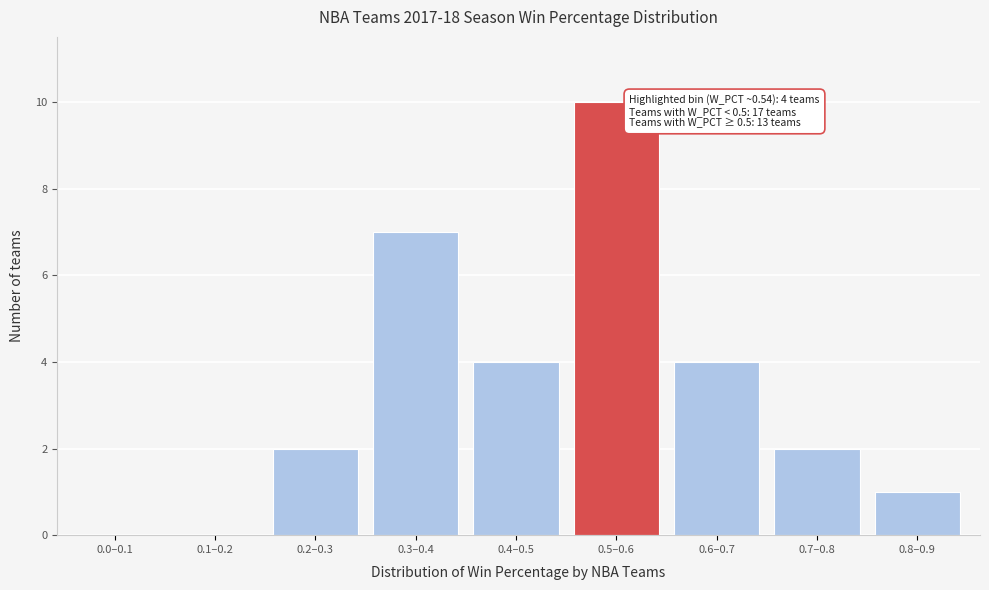

Reading left to right, what are all the values shown in this chart?

0.0–0.1=0	0.1–0.2=0	0.2–0.3=2	0.3–0.4=7	0.4–0.5=4	0.5–0.6=10	0.6–0.7=4	0.7–0.8=2	0.8–0.9=1